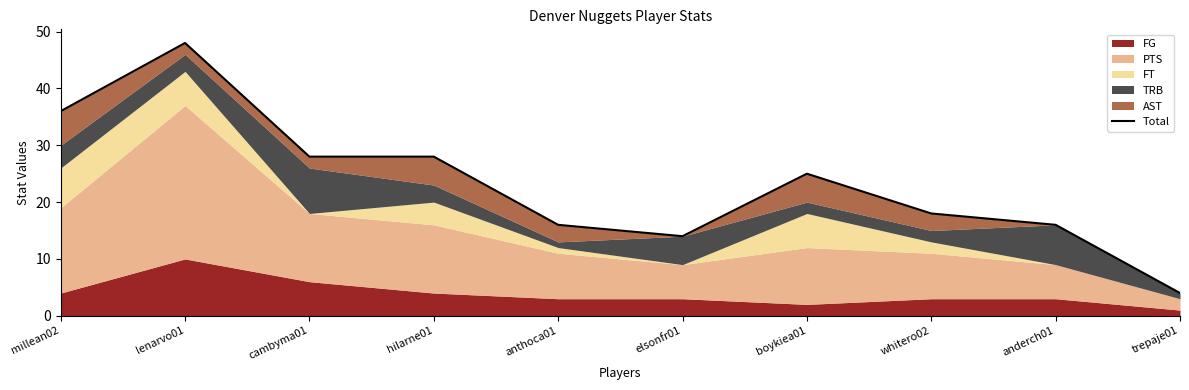

What is the ratio of the value at hilarne01 to the value at lenarvo01?

0.6